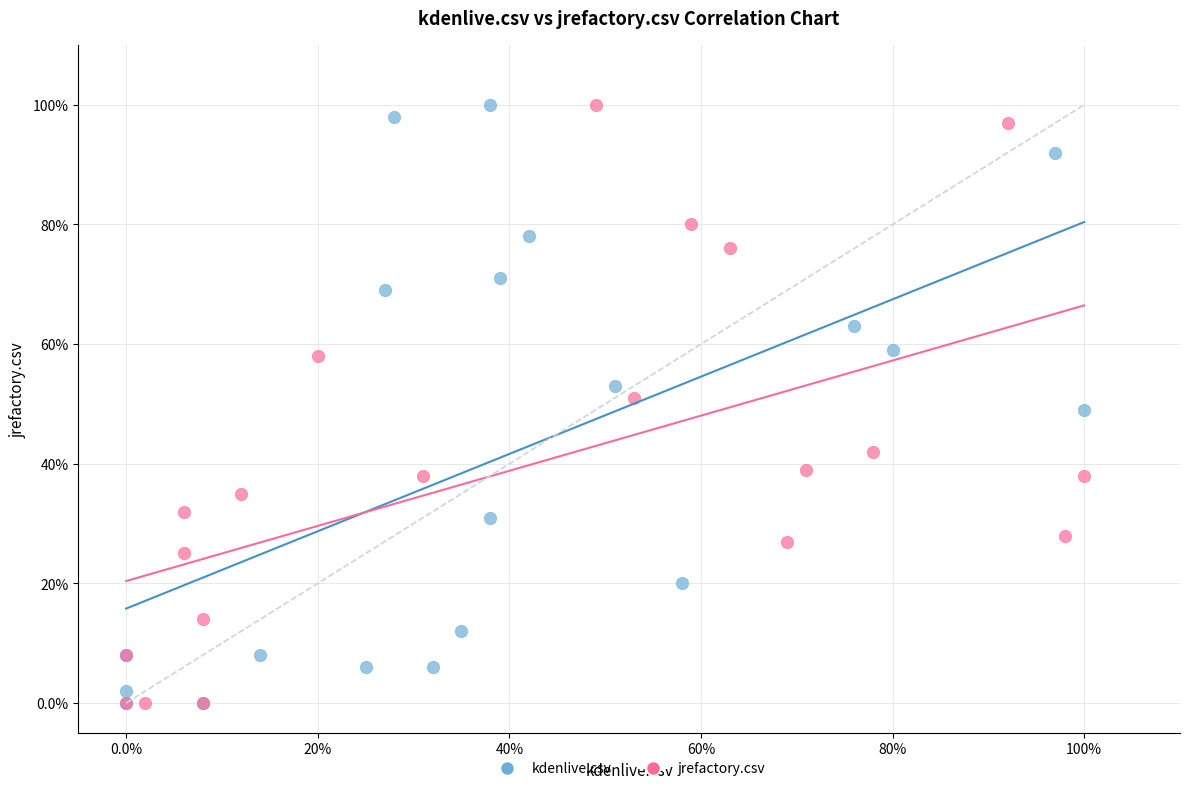

What are all the series names shown in the legend?

kdenlive.csv, jrefactory.csv